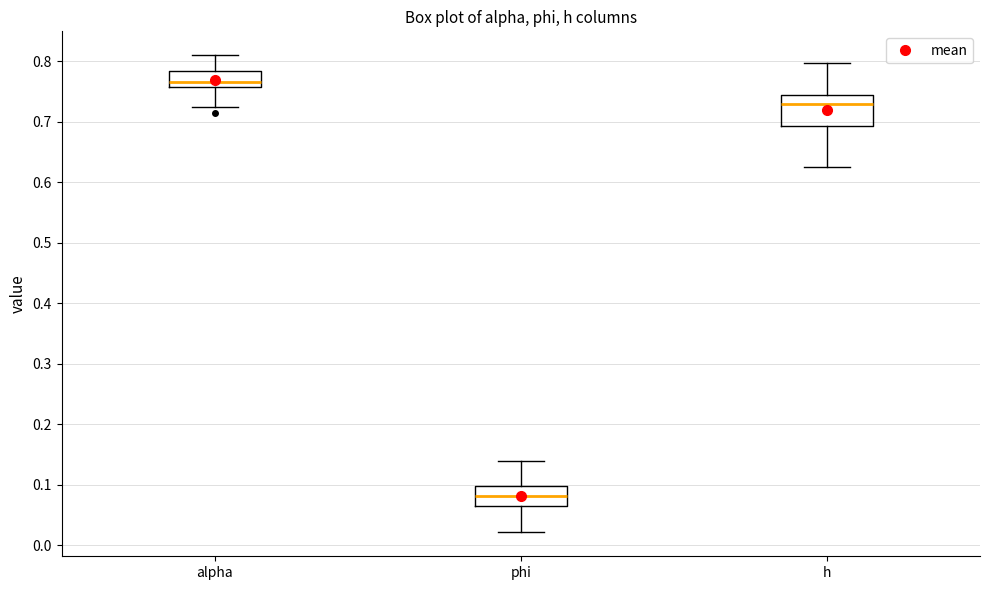

Reading left to right, read every box against the y-axis: the position of its median line, the range the box covers, and the ends of its whiskers. The values are not printed on the chart, so give them approximately, as read against the axis.

alpha: median 0.77, box 0.76 to 0.78, whiskers 0.72 to 0.81
phi: median 0.08, box 0.06 to 0.10, whiskers 0.02 to 0.14
h: median 0.73, box 0.69 to 0.74, whiskers 0.63 to 0.80